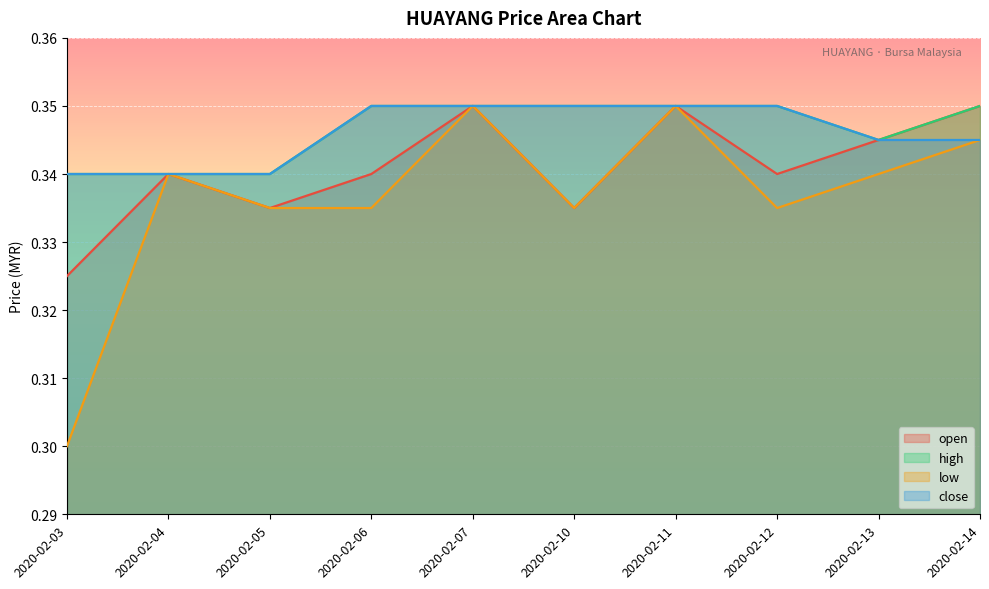

In low, how many points are higher than both neighbors (excluding endpoints)?

3